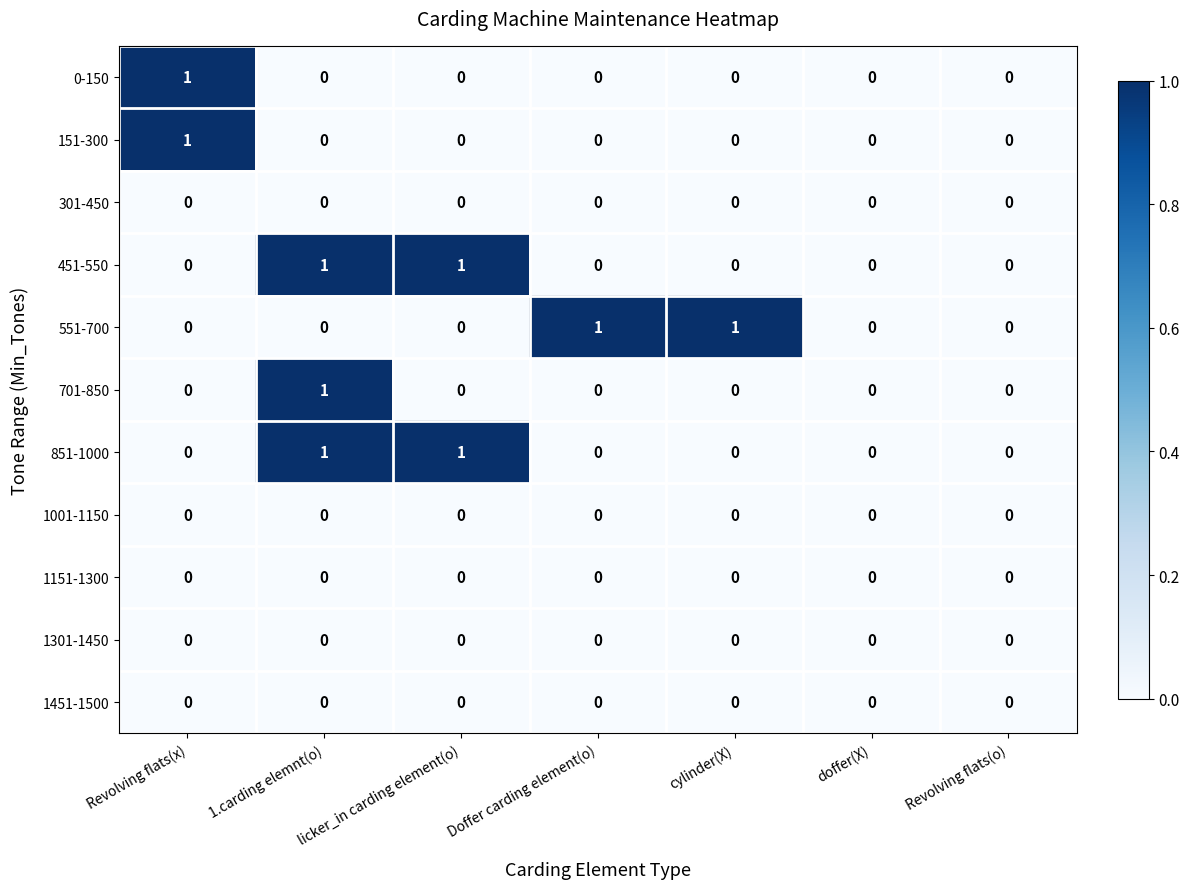

At which category is the sum across all series the highest?

1.carding elemnt(o)